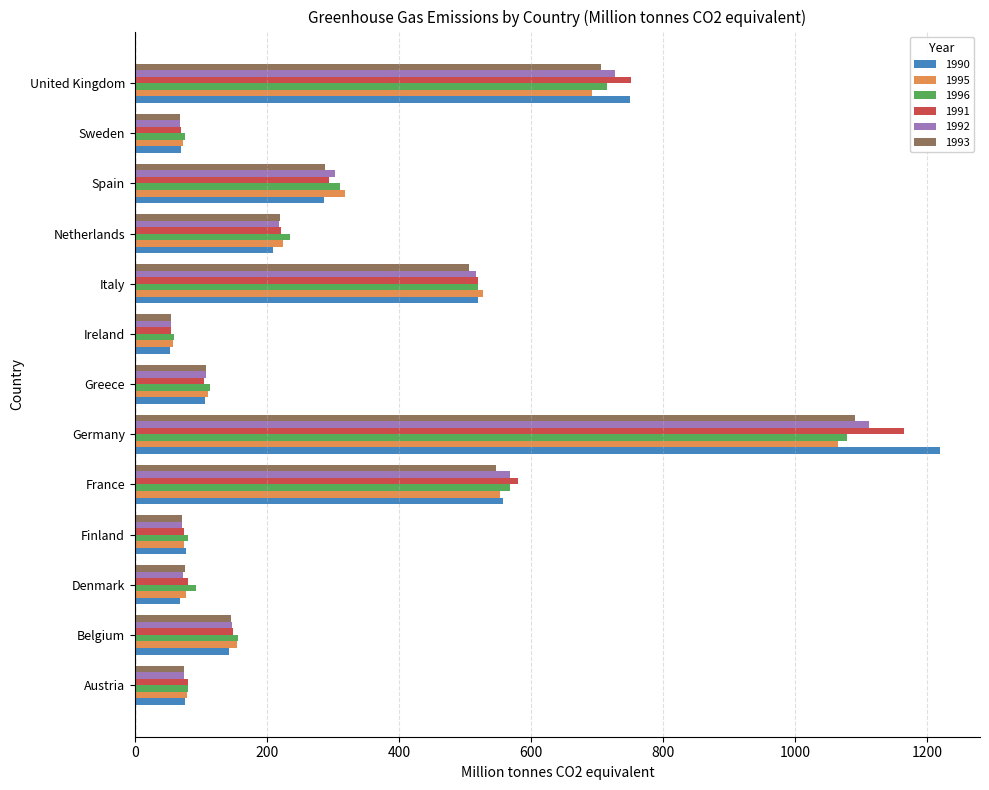

What value does the 1991 series have at Ireland?

54.3